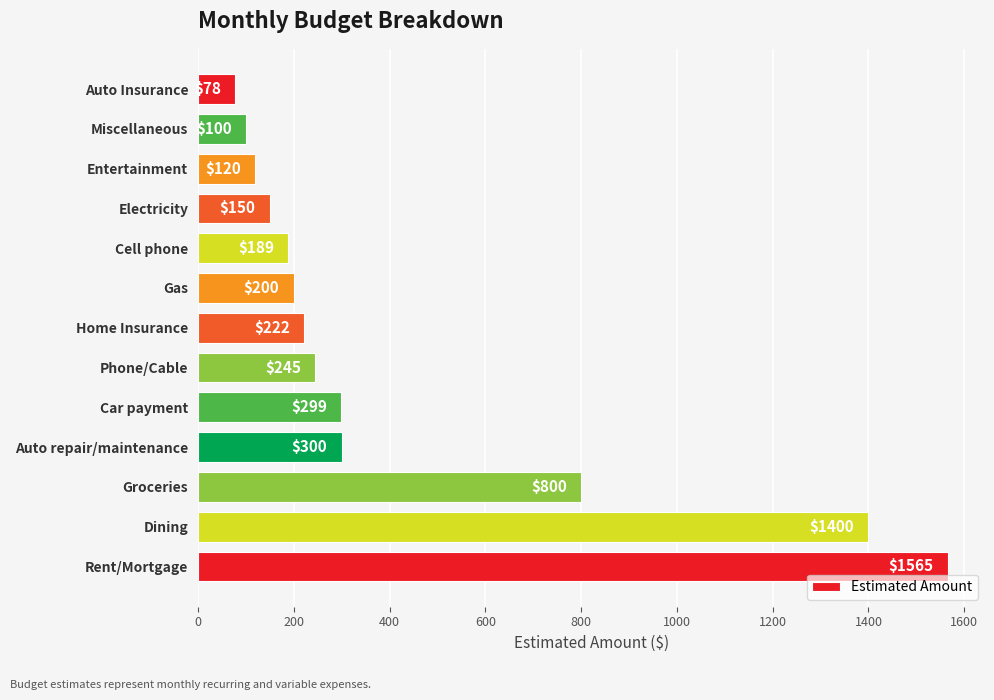

What is the difference between the maximum and minimum values?

1487